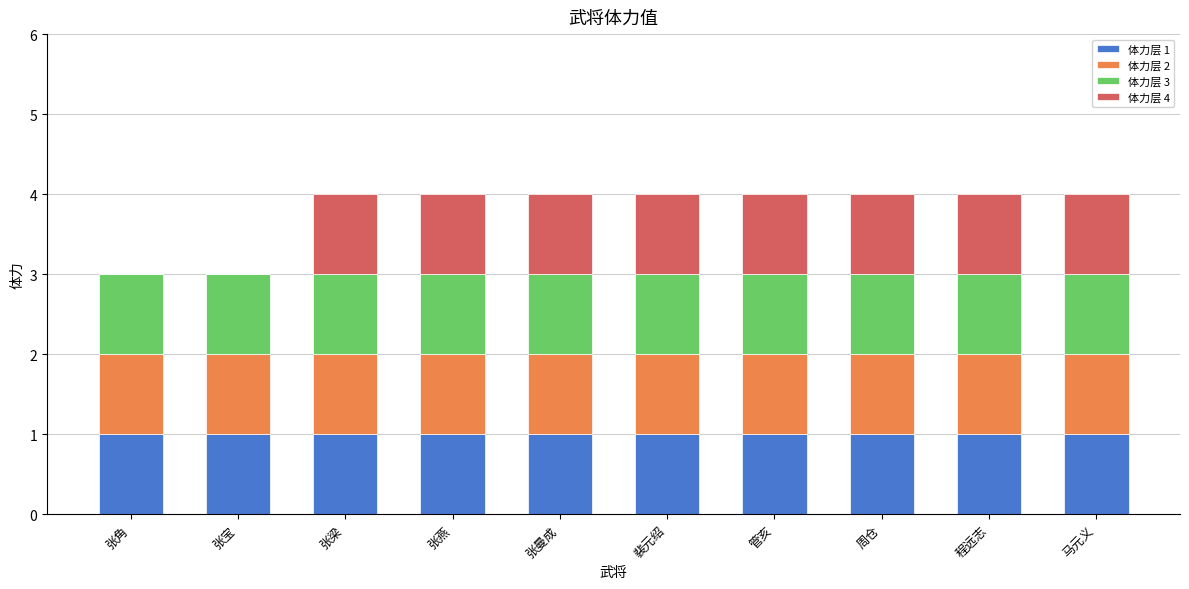

How many data points does each series have?

10